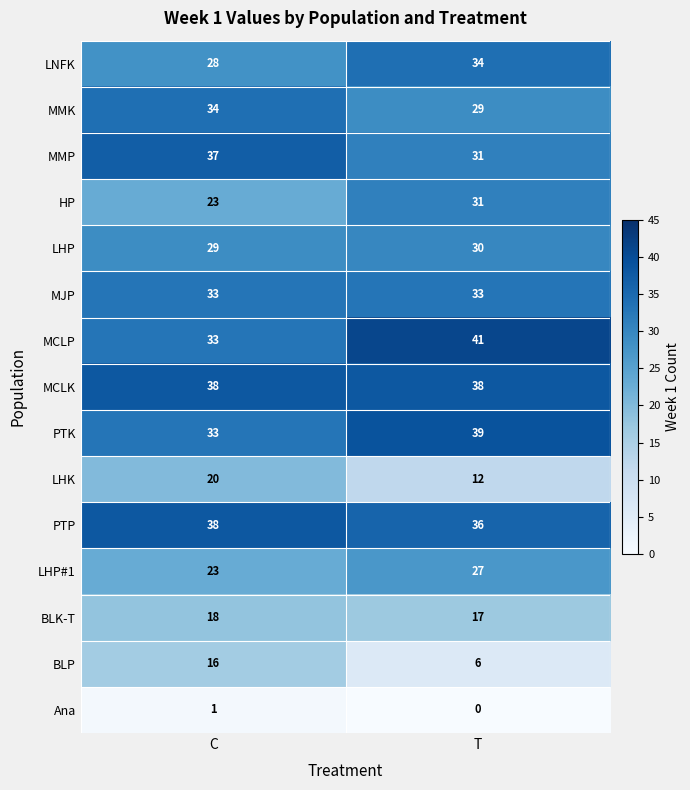

Rank the categories by BLK-T value from highest to lowest.

C, T